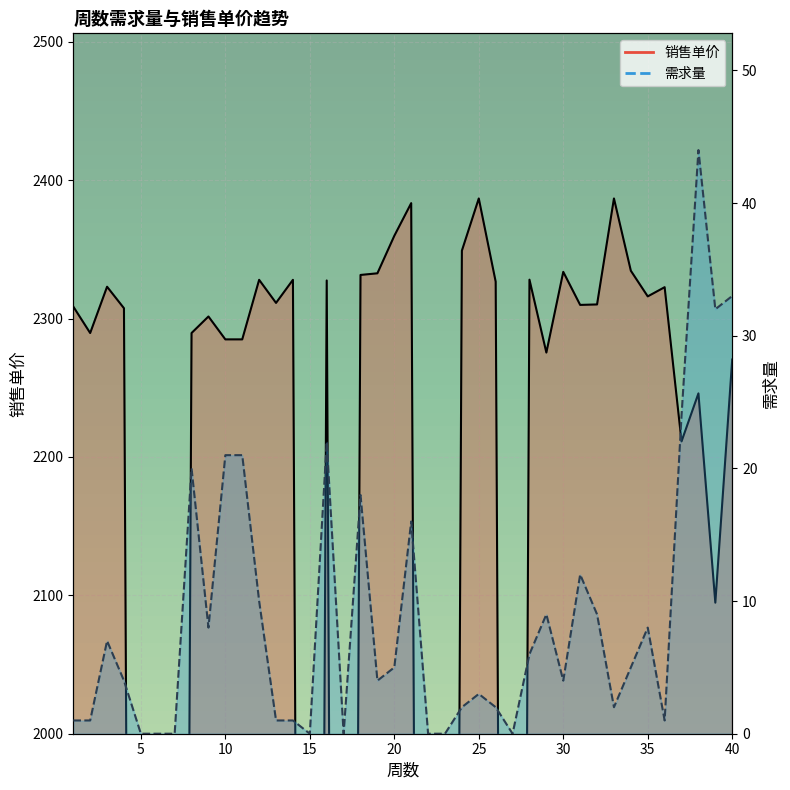

What is the maximum value for 需求量?

44.0